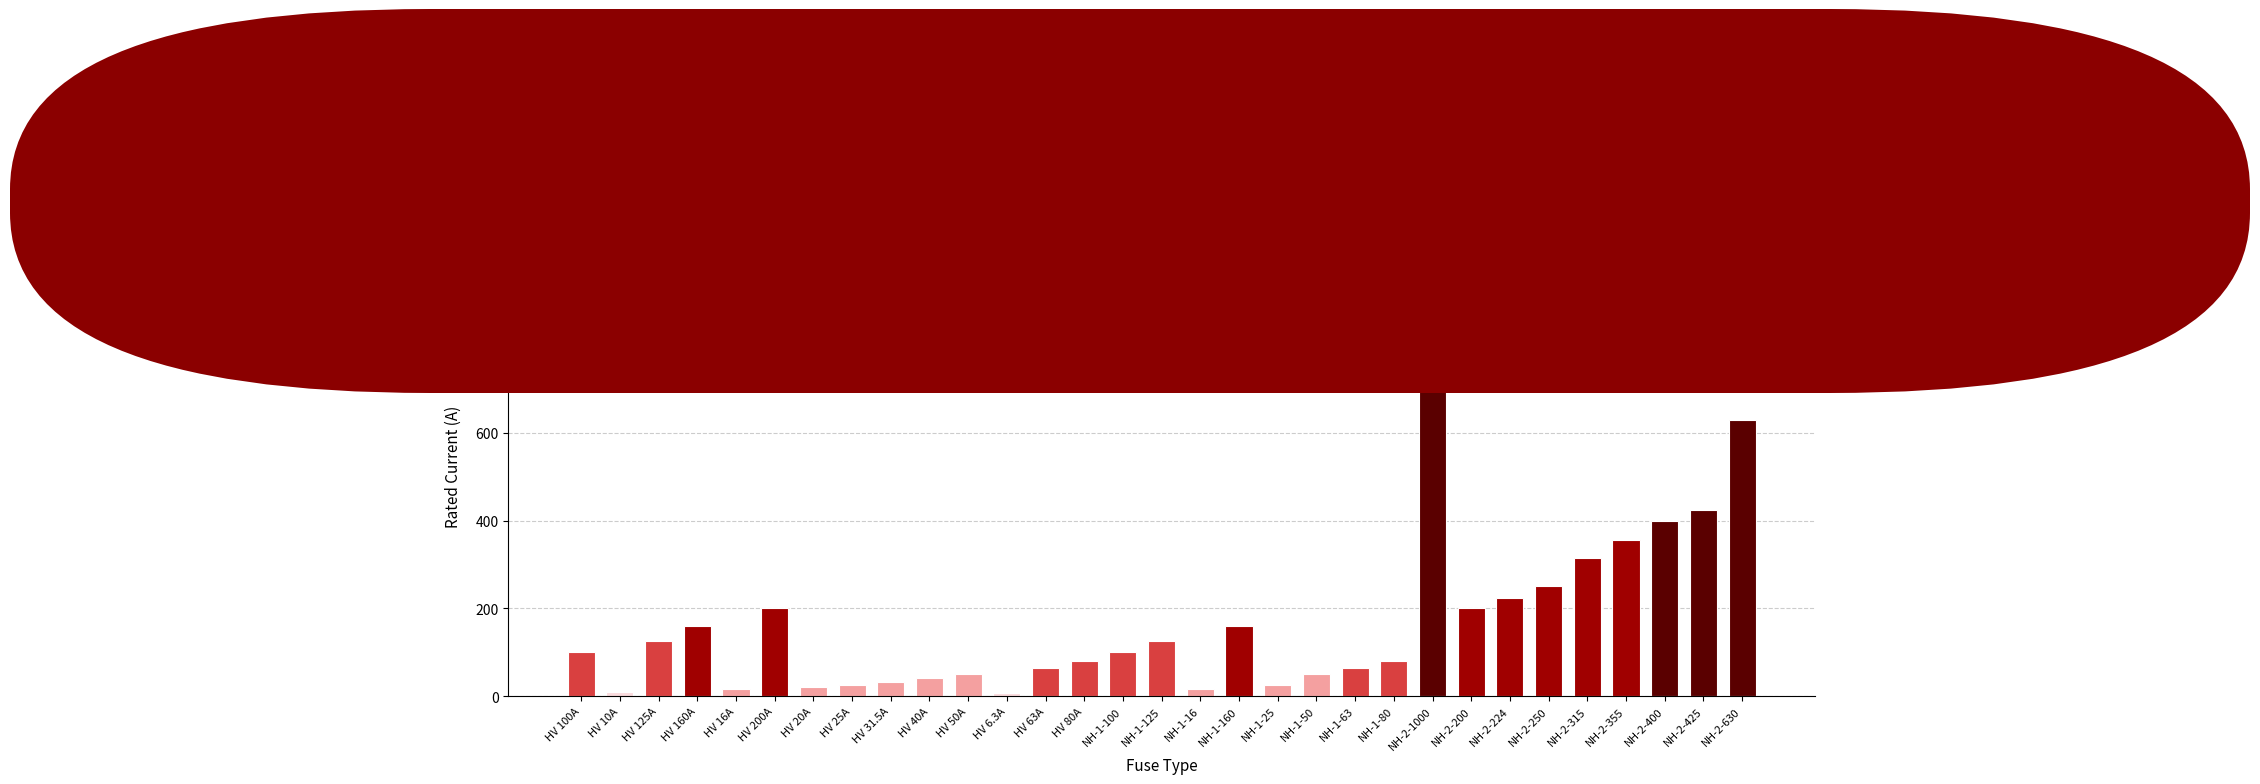

What position from the right is HV 10A?

30